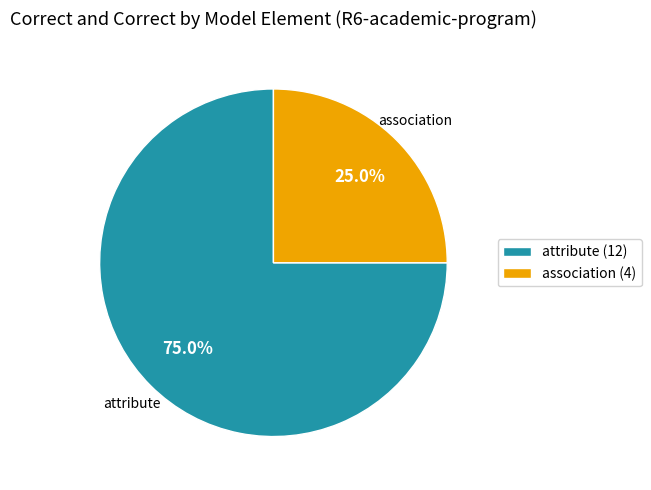

Which category accounts for the majority?

attribute (12)